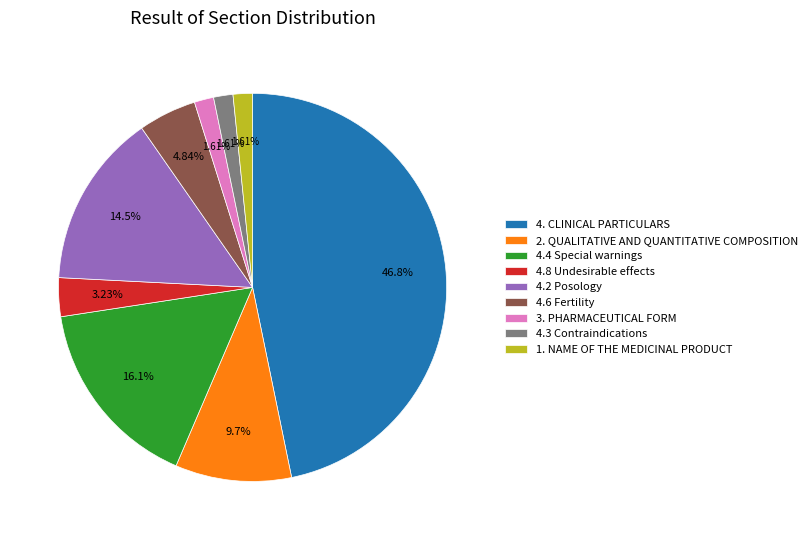

Combined, do 4.4 Special warnings and 4.6 Fertility account for over 50%?

No